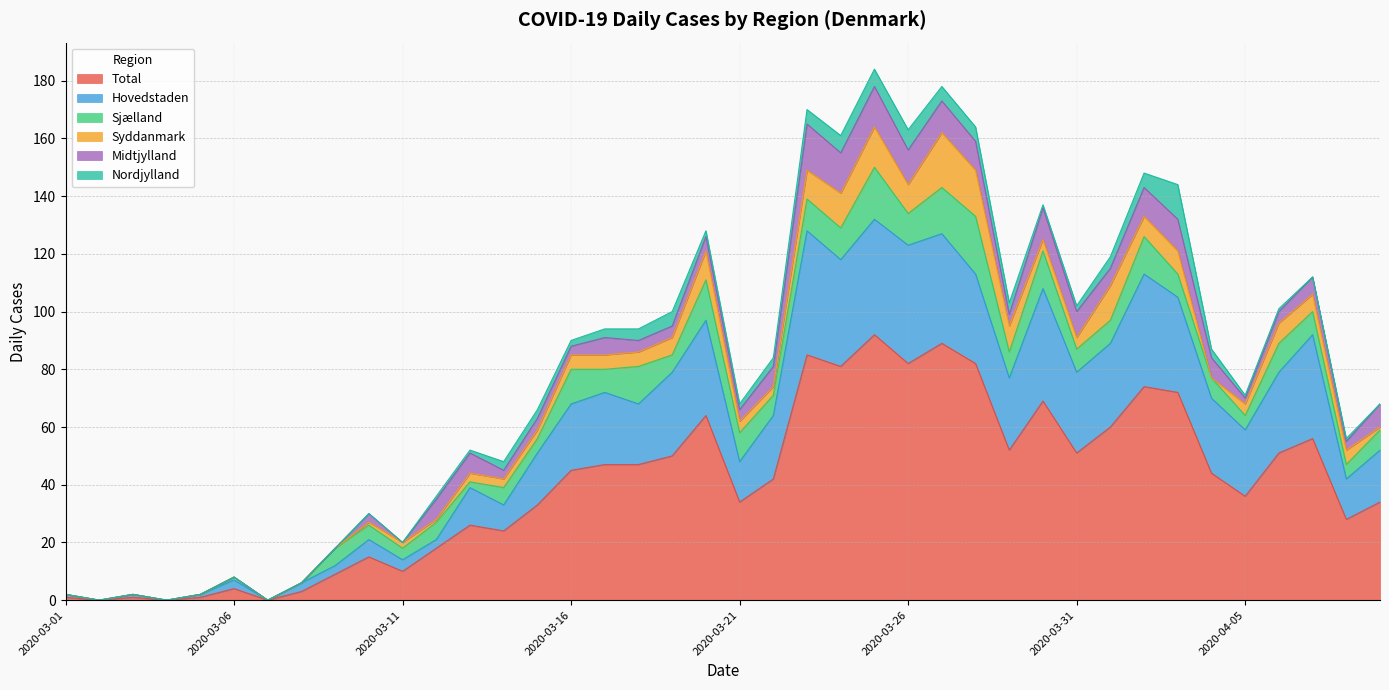

What is the sum of the Syddanmark values at 2020-03-18 and 2020-03-01?

5